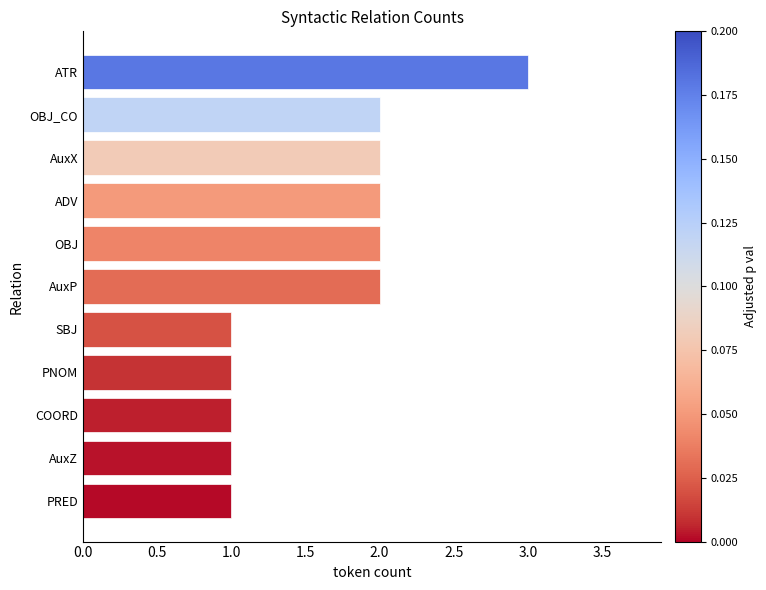

Count the values in the range 1 to 2.

10